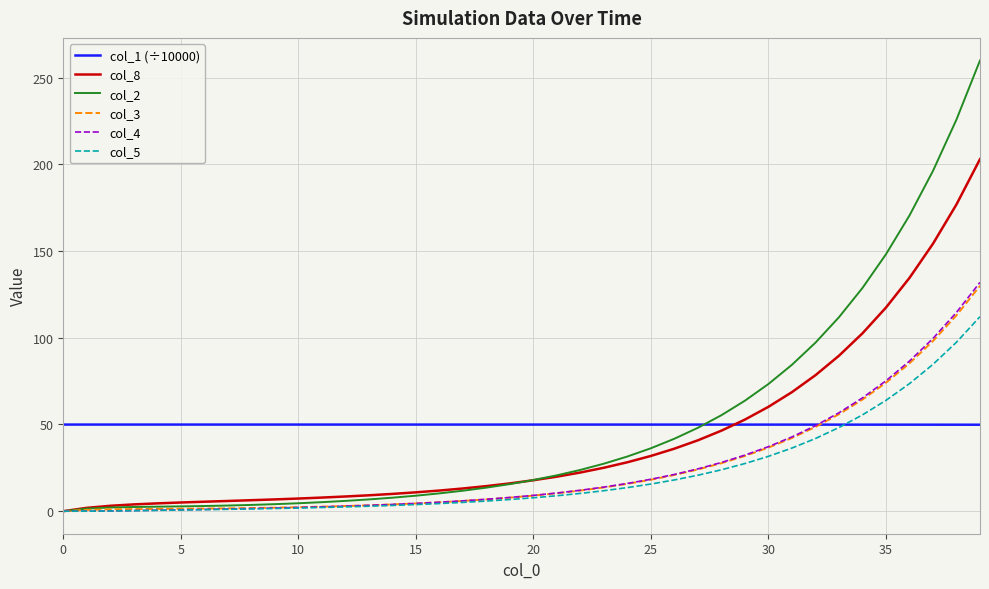

What is the highest value of the col_1 (÷10000) series?

49.9